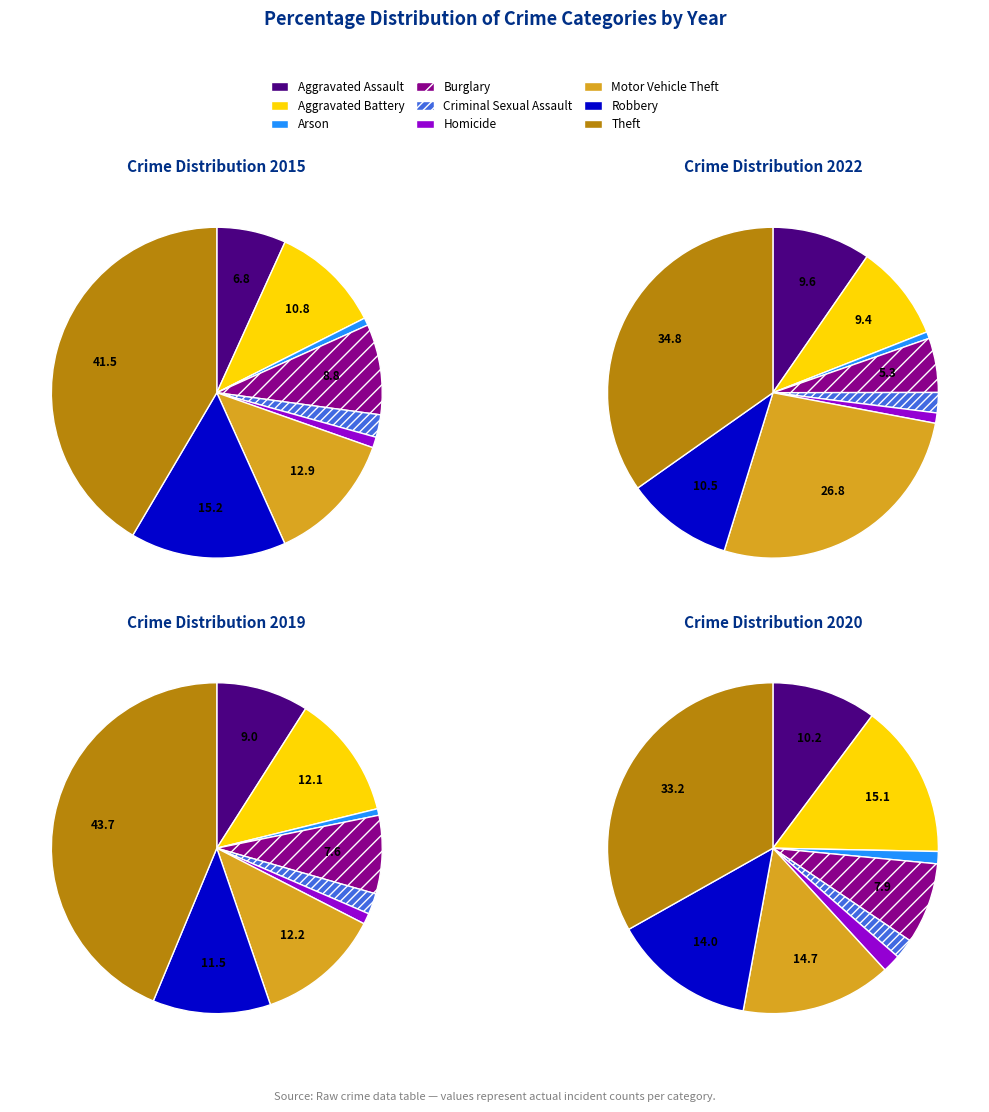

To the nearest percent, what is the average slice percentage?

11%